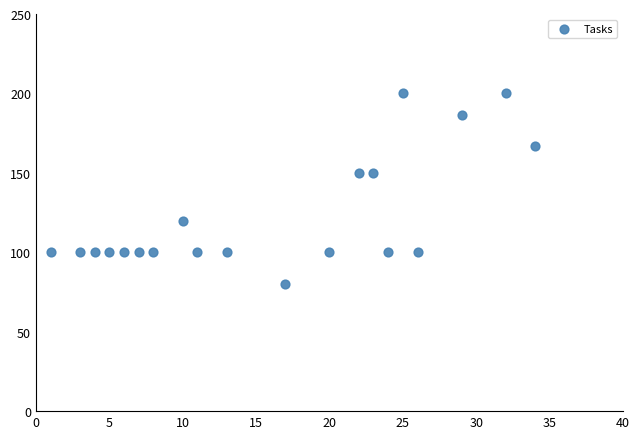

What is the range of Y values (max minus min)?

120.0